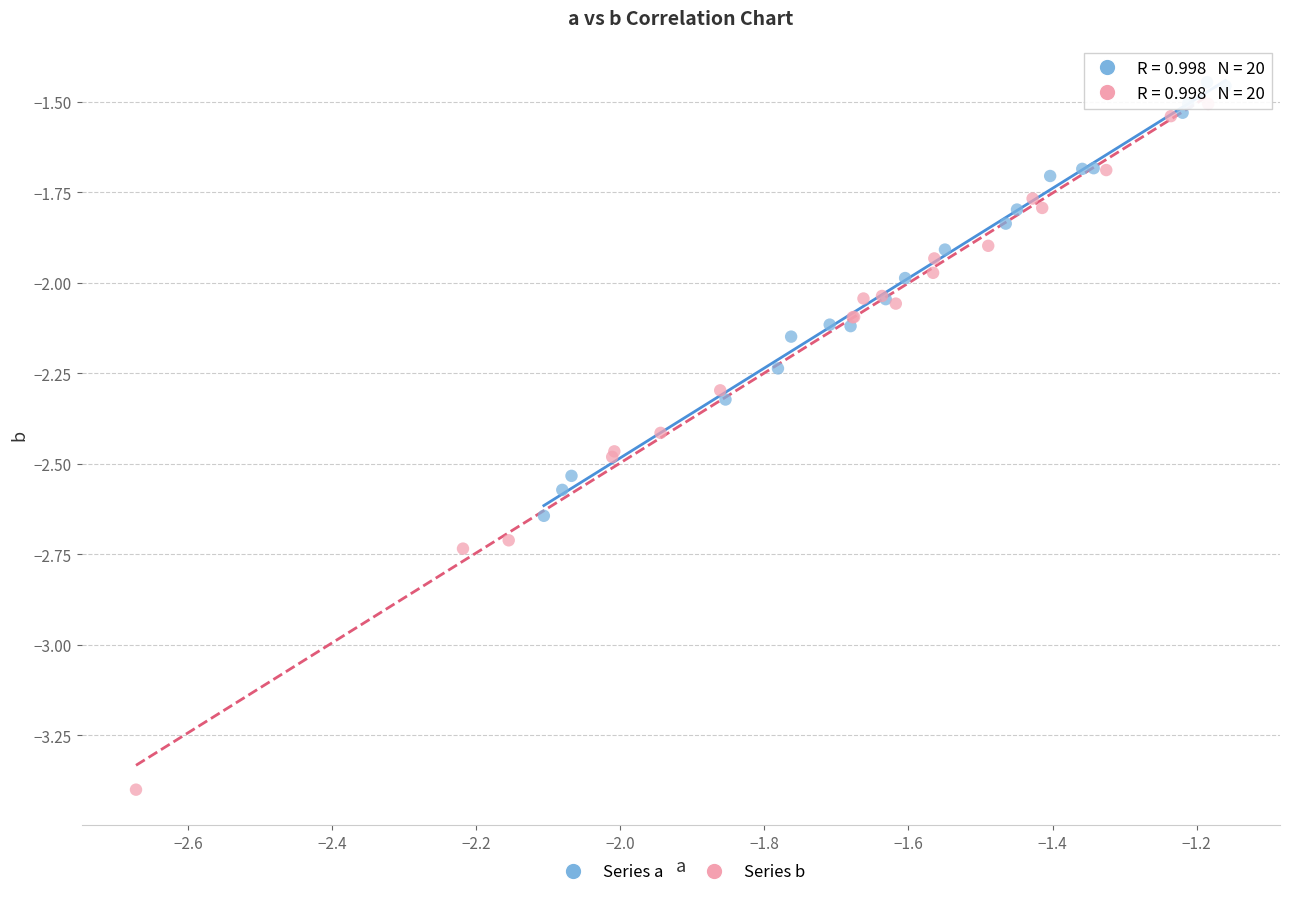

What are all the series names shown in the legend?

Series a, Series b